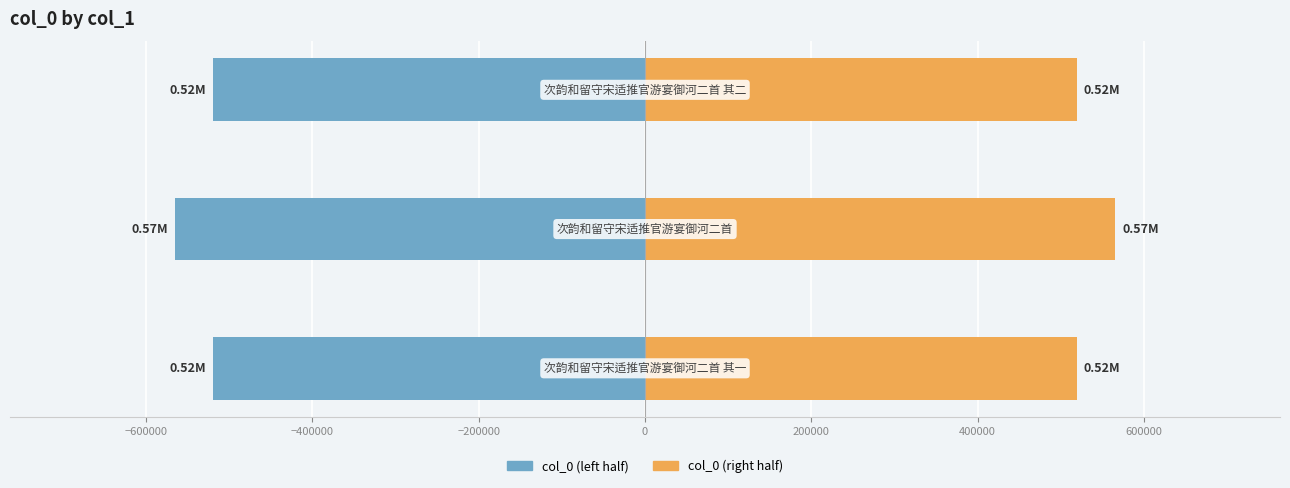

What are all the series names shown in the legend?

col_0 (left), col_0 (right)